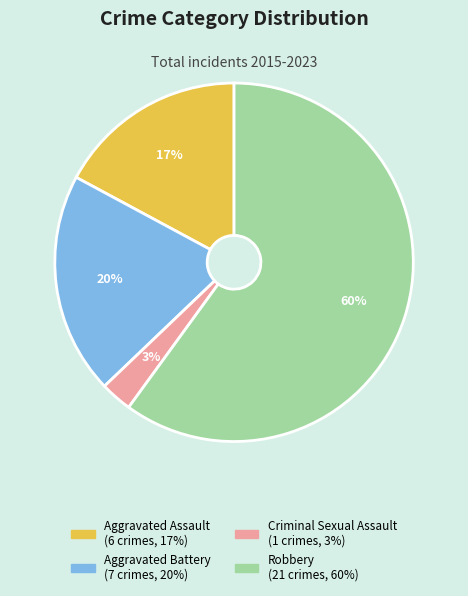

Is there any slice that represents more than half of the pie?

Yes